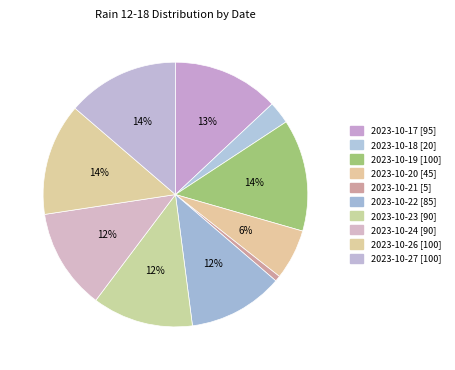

How many segments does this pie chart have?

10